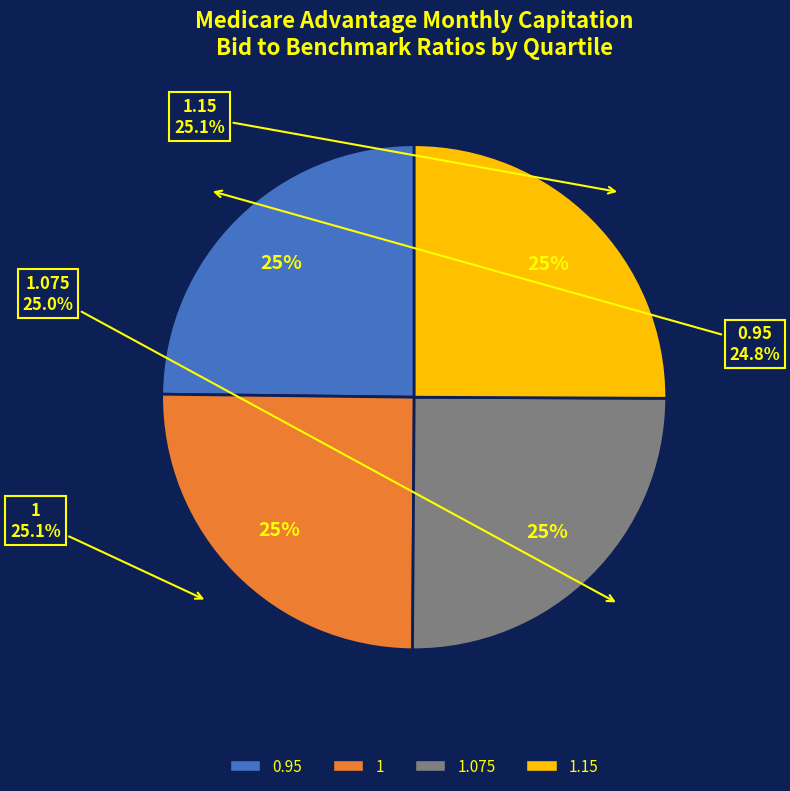

Which slice is the largest?

1